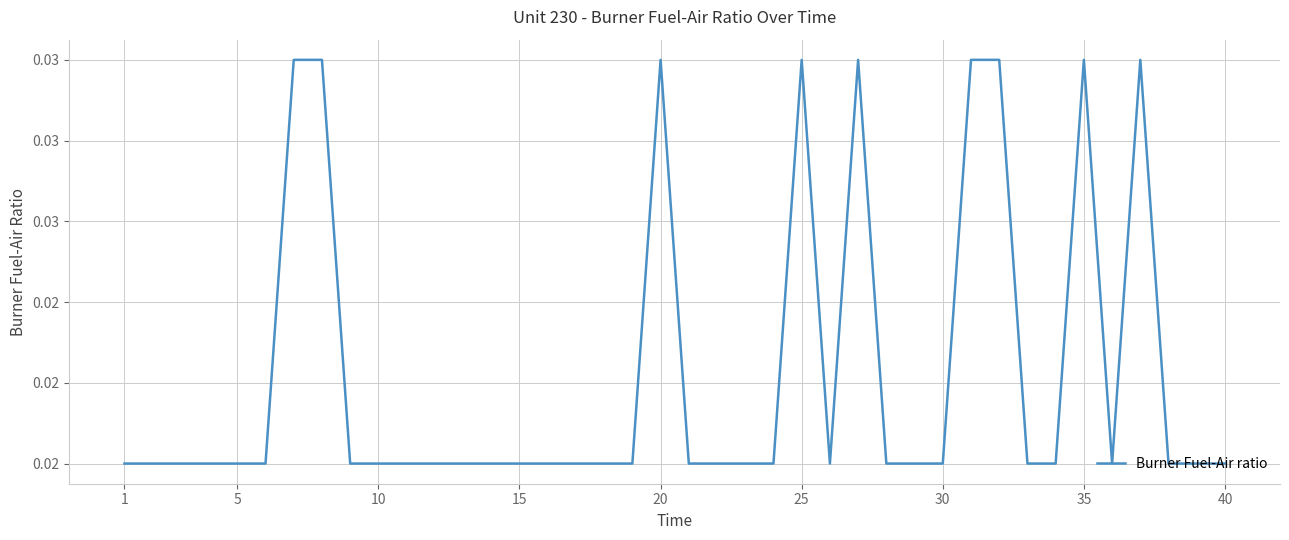

Does the chart have visible grid lines?

Yes